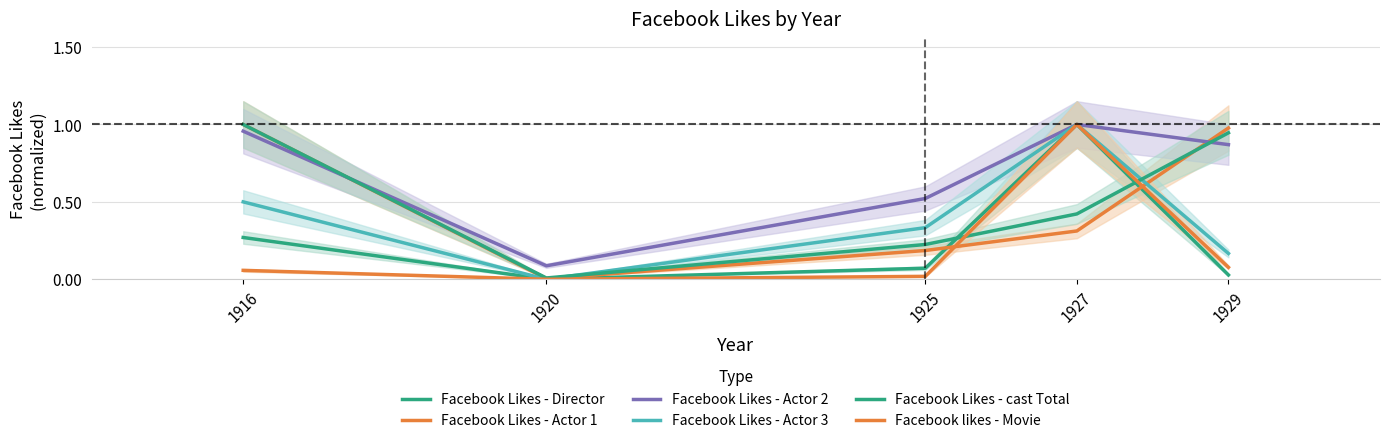

What are all the series names shown in the legend?

Facebook Likes - Director, Facebook Likes - Actor 1, Facebook Likes - Actor 2, Facebook Likes - Actor 3, Facebook Likes - cast Total, Facebook likes - Movie